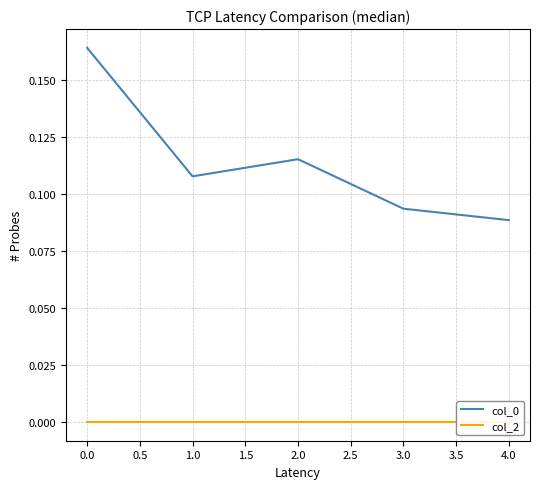

What are all the series names shown in the legend?

col_0, col_2